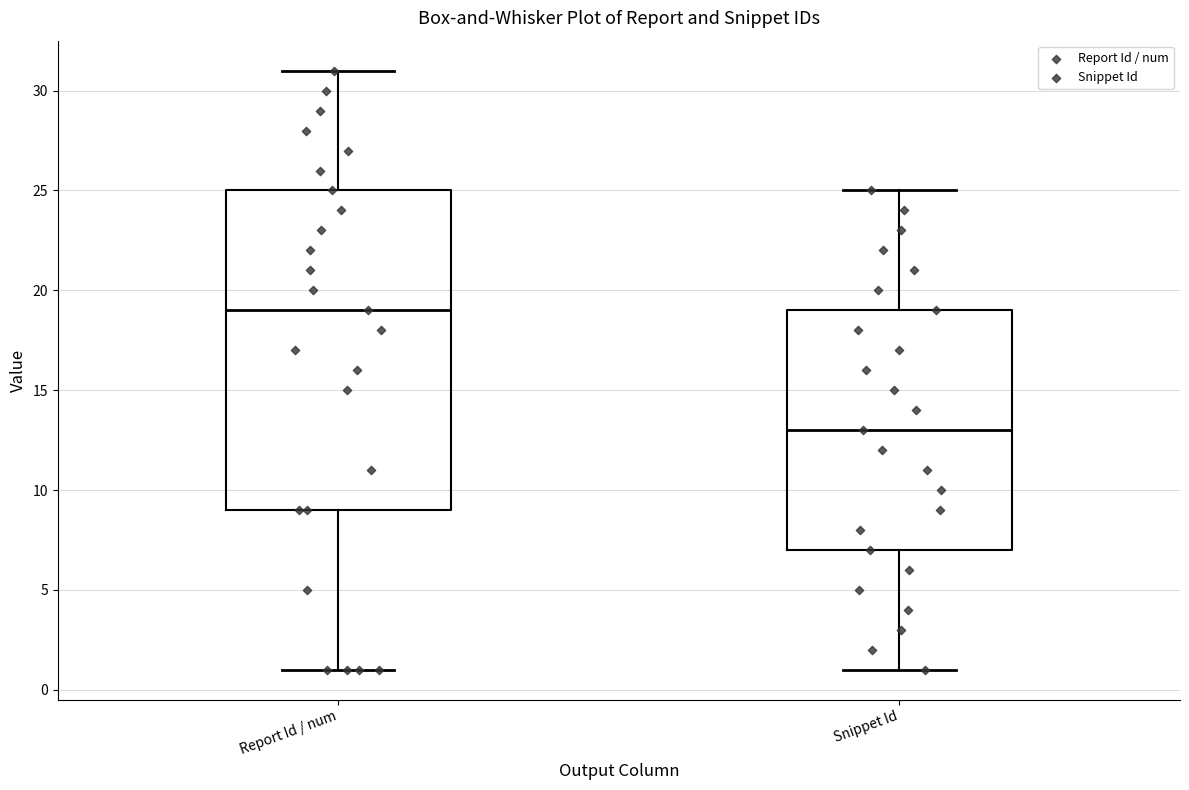

Reading left to right, transcribe this box plot: for each box, give where its median line is, the range the box spans, and where its two whiskers end, as read against the y-axis. The values are not printed on the chart, so give them approximately, as read against the axis.

Report Id / num: median 19, box 9 to 25, whiskers 1 to 31
Snippet Id: median 13, box 7 to 19, whiskers 1 to 25